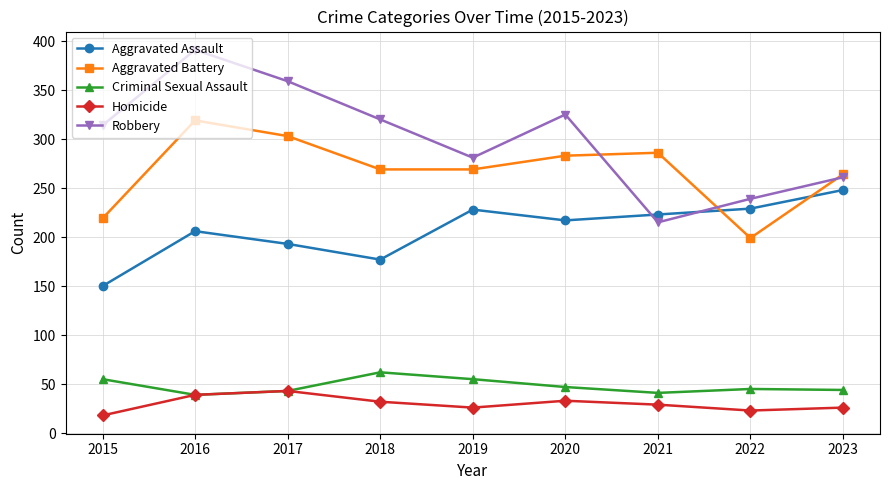

Rank the series by their maximum value, from highest to lowest.

Robbery, Aggravated Battery, Aggravated Assault, Criminal Sexual Assault, Homicide